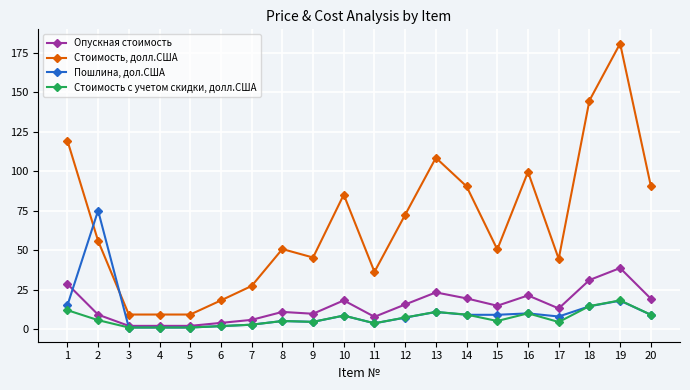

Between which two adjacent categories do Стоимость с учетом скидки, долл.США and Пошлина, дол.США first intersect?

2 and 3